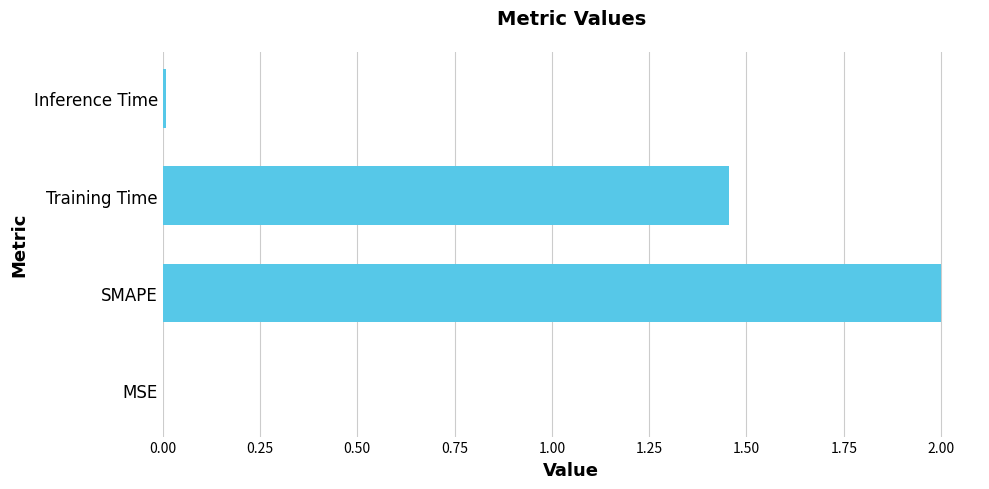

Where is the data nearest to the value 1?

Training Time